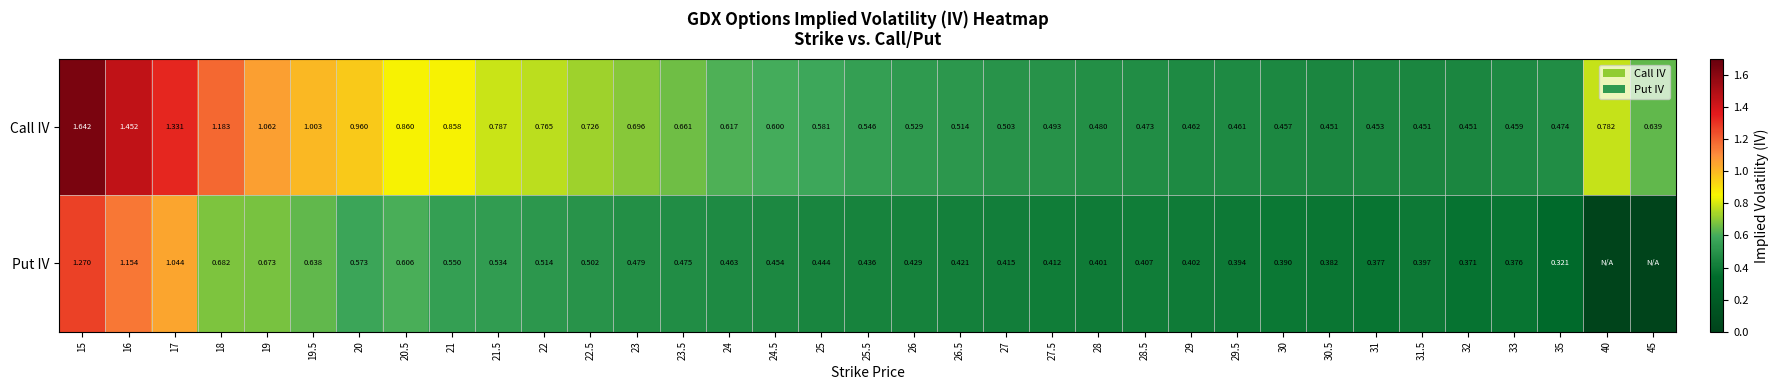

Which series changed the most between 22 and 28.5?

Call IV